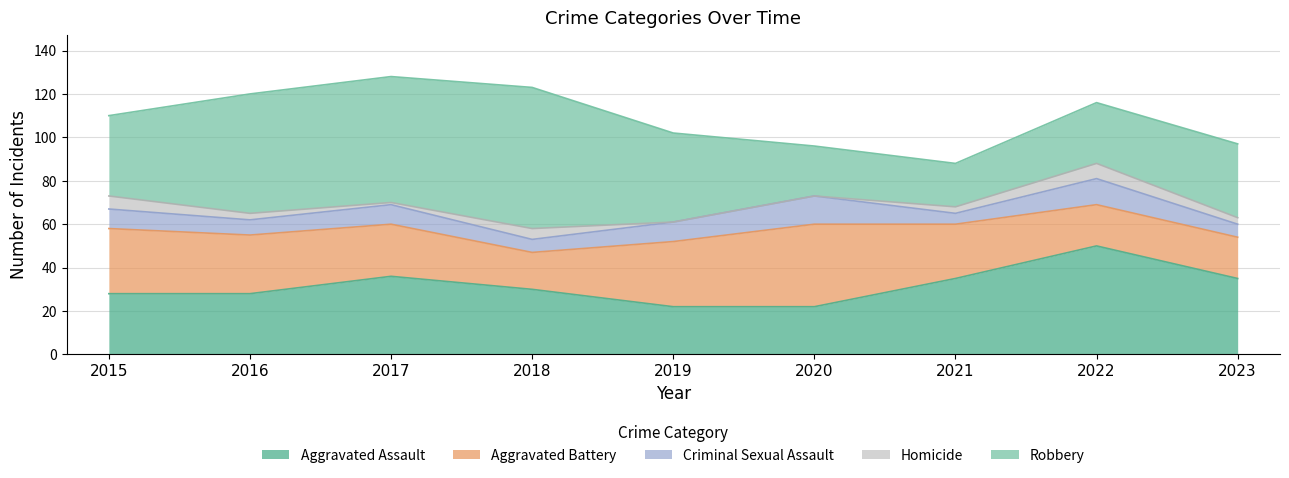

Which series ends up on top after the final intersection of Aggravated Assault and Aggravated Battery?

Aggravated Assault